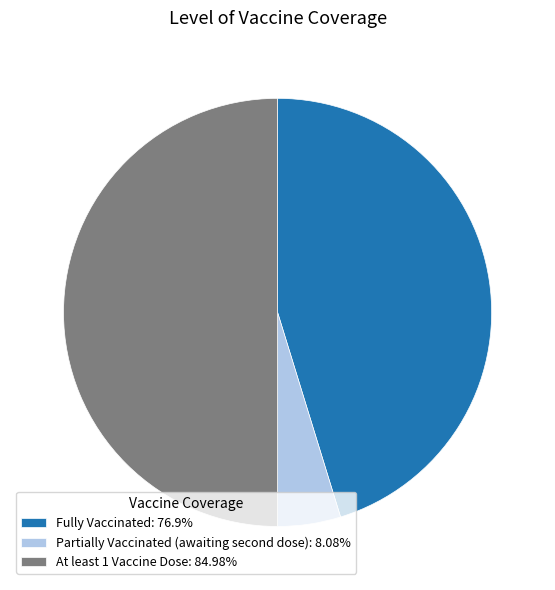

Does Fully Vaccinated: 76.9% account for over 50% of the chart?

No